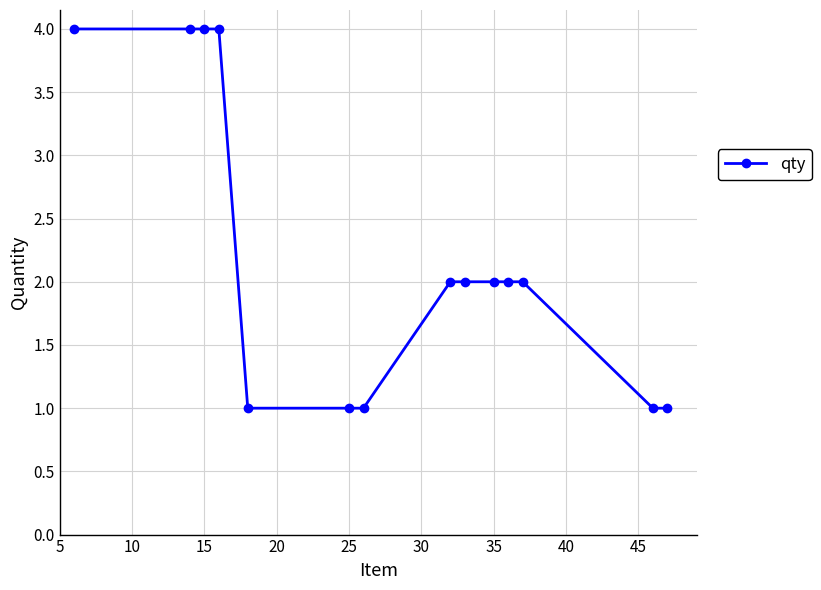

What is the maximum value shown in the chart?

4